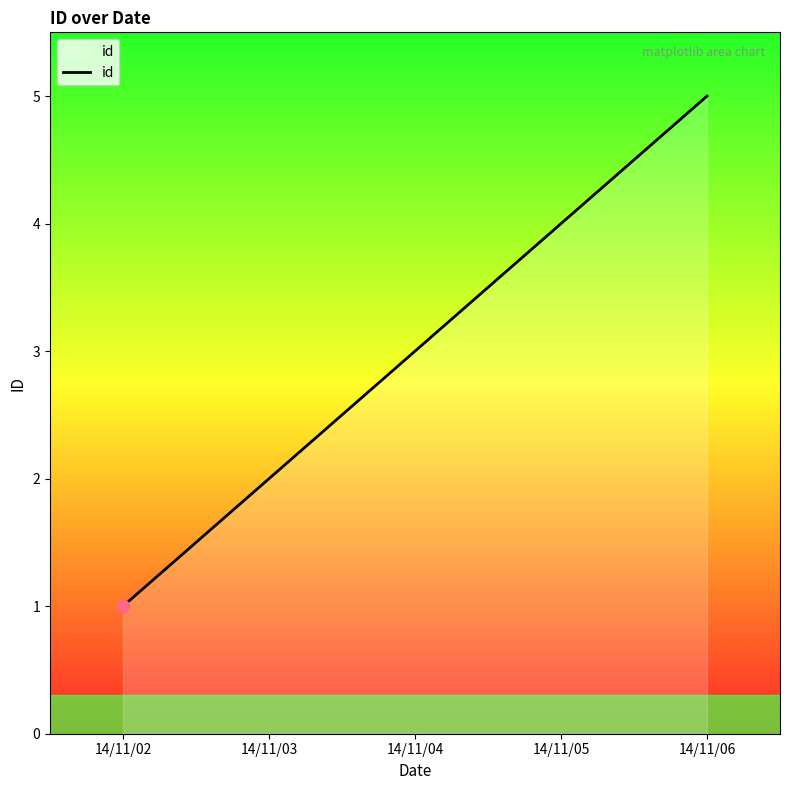

Which has a higher value, 14/11/05 or 14/11/06?

14/11/06